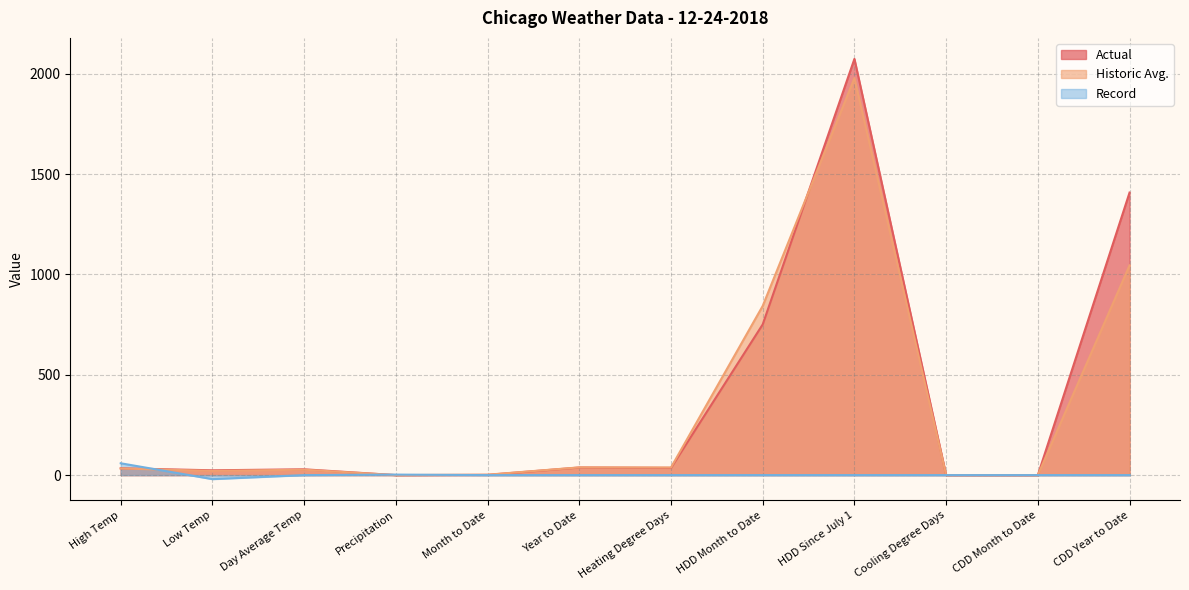

True or false: Actual and Record intersect in this chart.

True